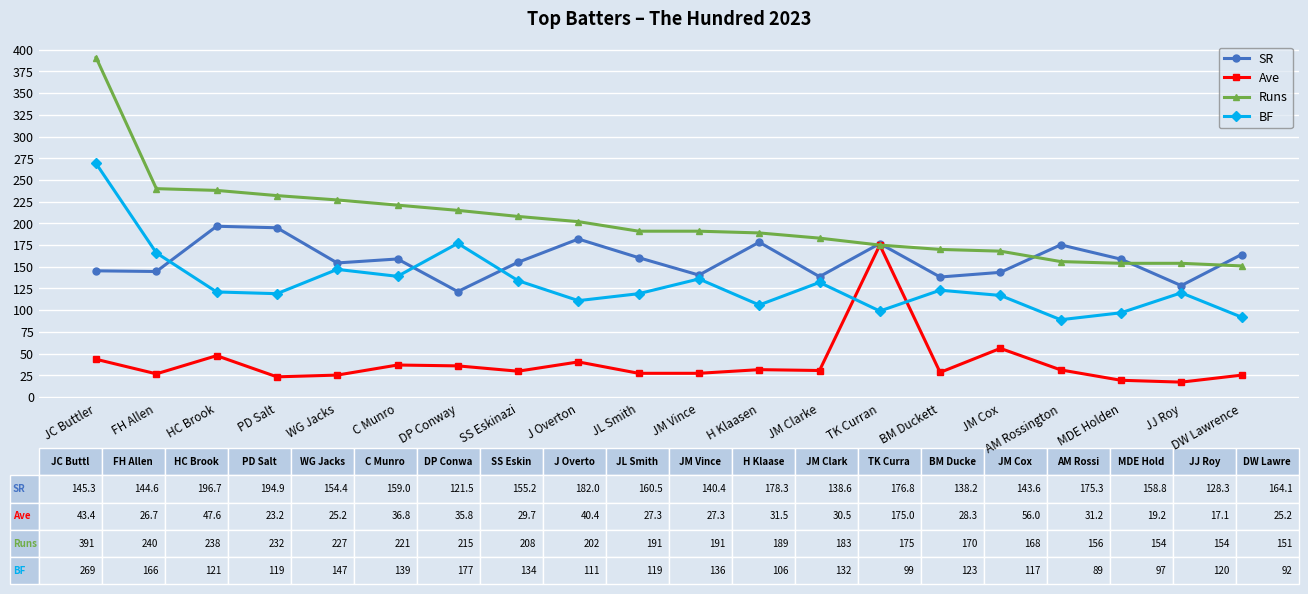

What is the maximum value shown in the chart?

391.0